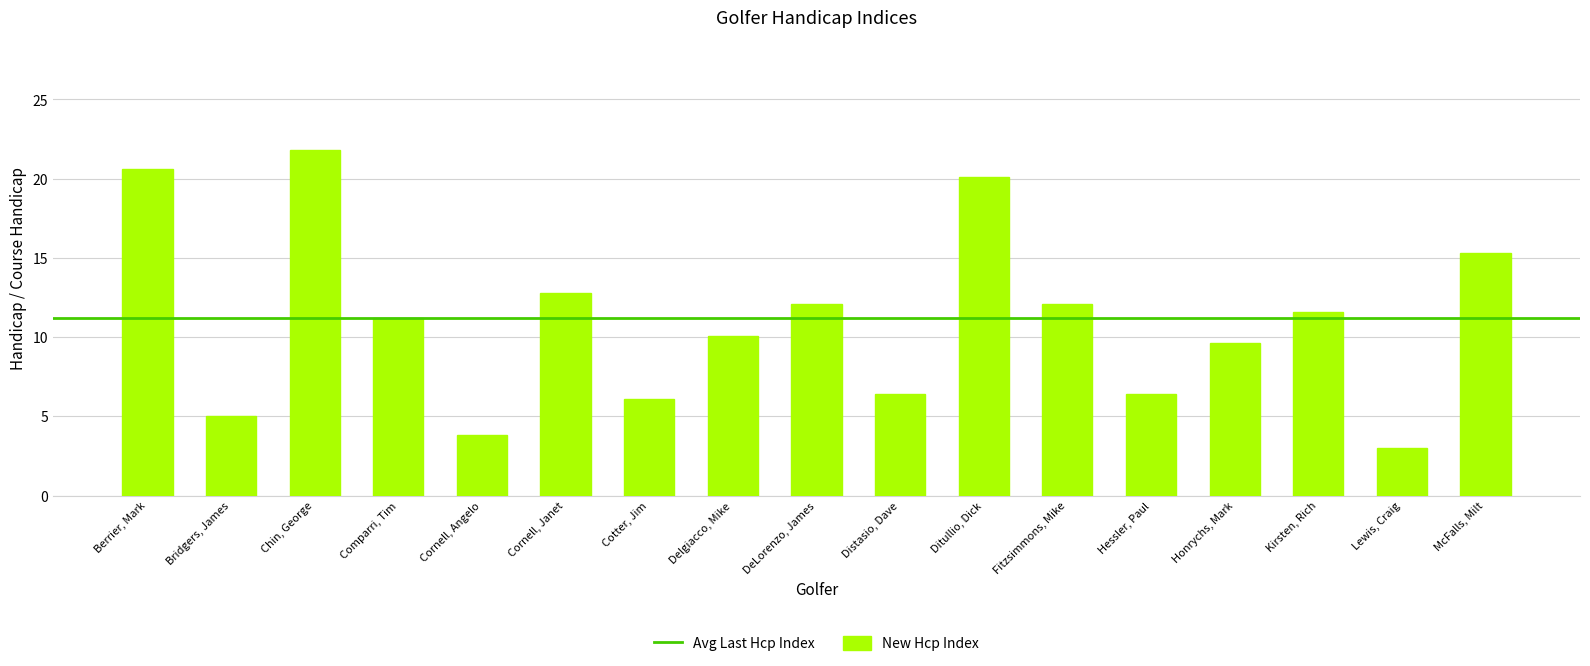

What is the sum of all values?

188.0